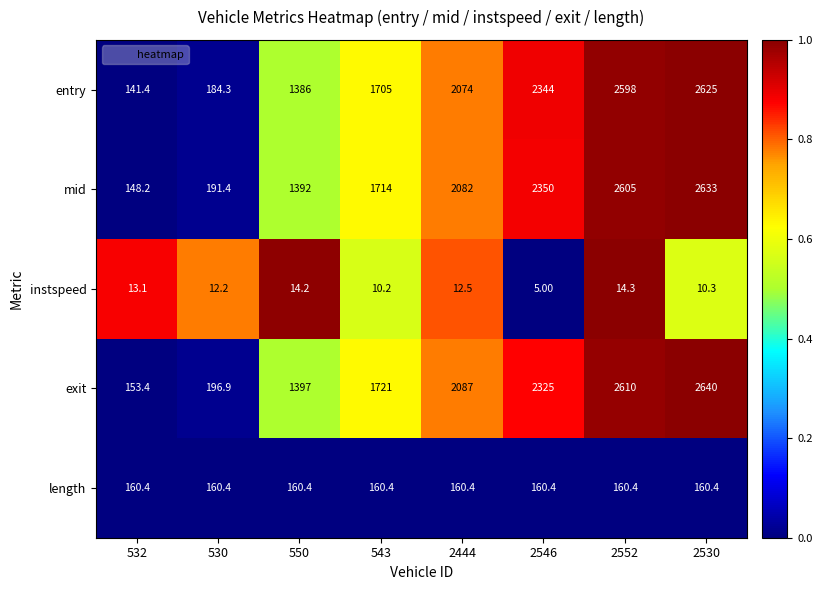

What is the difference between the maximum and minimum values in the exit series?

2486.6